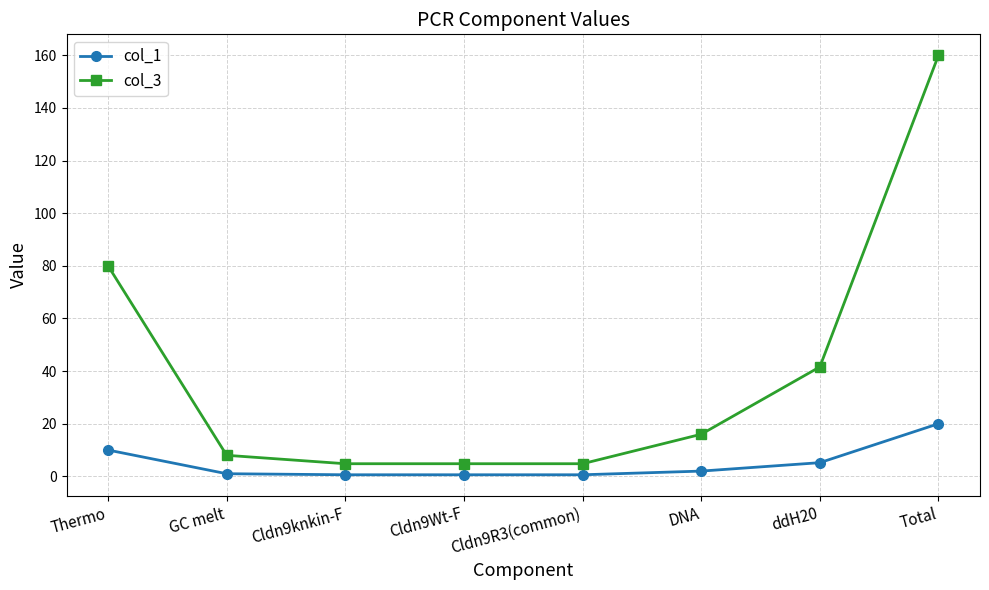

How many lines are shown in the chart?

2